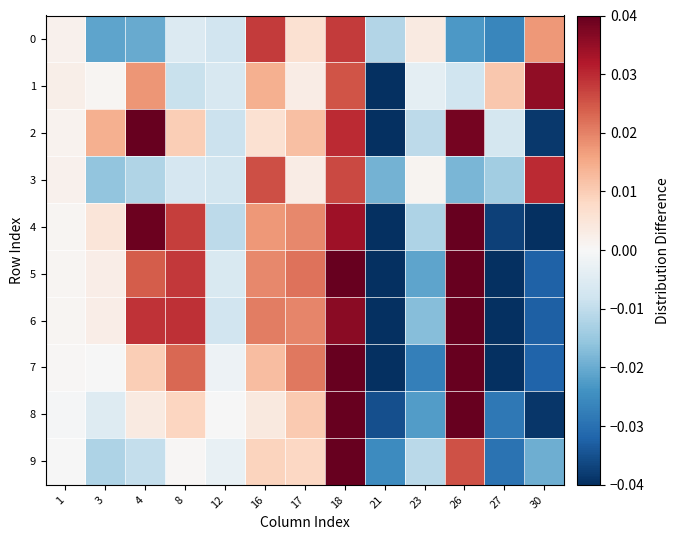

Reading left to right, extract all data points from this chart.

0: 1=0.0	3=-0.0	4=-0.0	8=-0.0	12=-0.0	16=0.0	17=0.0	18=0.0	21=-0.0	23=0.0	26=-0.0	27=-0.0	30=0.0
1: 1=0.0	3=0.0	4=0.0	8=-0.0	12=-0.0	16=0.0	17=0.0	18=0.0	21=-0.0	23=-0.0	26=-0.0	27=0.0	30=0.0
2: 1=0.0	3=0.0	4=0.1	8=0.0	12=-0.0	16=0.0	17=0.0	18=0.0	21=-0.1	23=-0.0	26=0.0	27=-0.0	30=-0.0
3: 1=0.0	3=-0.0	4=-0.0	8=-0.0	12=-0.0	16=0.0	17=0.0	18=0.0	21=-0.0	23=0.0	26=-0.0	27=-0.0	30=0.0
4: 1=0.0	3=0.0	4=0.0	8=0.0	12=-0.0	16=0.0	17=0.0	18=0.0	21=-0.1	23=-0.0	26=0.1	27=-0.0	30=-0.0
5: 1=0.0	3=0.0	4=0.0	8=0.0	12=-0.0	16=0.0	17=0.0	18=0.0	21=-0.0	23=-0.0	26=0.1	27=-0.0	30=-0.0
6: 1=0.0	3=0.0	4=0.0	8=0.0	12=-0.0	16=0.0	17=0.0	18=0.0	21=-0.0	23=-0.0	26=0.1	27=-0.0	30=-0.0
7: 1=0.0	3=-0.0	4=0.0	8=0.0	12=-0.0	16=0.0	17=0.0	18=0.1	21=-0.0	23=-0.0	26=0.1	27=-0.0	30=-0.0
8: 1=-0.0	3=-0.0	4=0.0	8=0.0	12=-0.0	16=0.0	17=0.0	18=0.1	21=-0.0	23=-0.0	26=0.0	27=-0.0	30=-0.0
9: 1=-0.0	3=-0.0	4=-0.0	8=0.0	12=-0.0	16=0.0	17=0.0	18=0.0	21=-0.0	23=-0.0	26=0.0	27=-0.0	30=-0.0